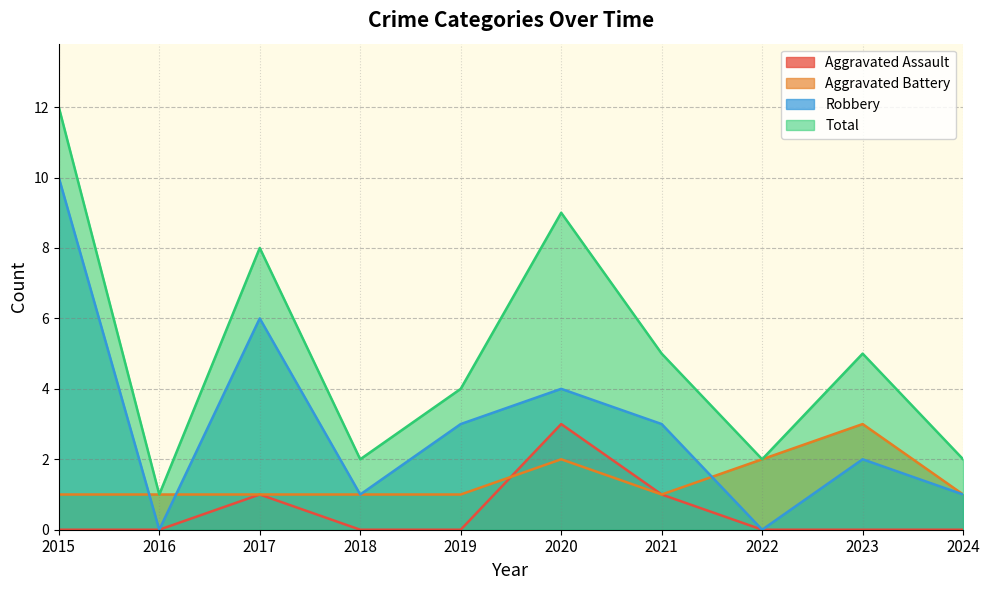

Reading left to right, what are all the values shown in this chart?

Aggravated Assault: 2015=0	2016=0	2017=1	2018=0	2019=0	2020=3	2021=1	2022=0	2023=0	2024=0
Aggravated Battery: 2015=1	2016=1	2017=1	2018=1	2019=1	2020=2	2021=1	2022=2	2023=3	2024=1
Robbery: 2015=10	2016=0	2017=6	2018=1	2019=3	2020=4	2021=3	2022=0	2023=2	2024=1
Total: 2015=12	2016=1	2017=8	2018=2	2019=4	2020=9	2021=5	2022=2	2023=5	2024=2